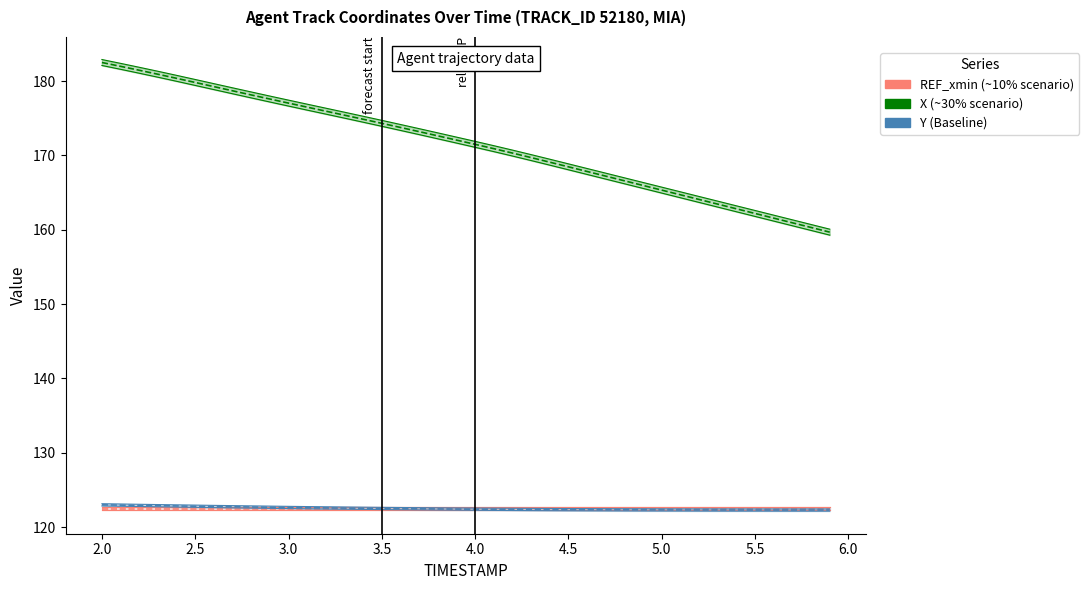

Which series has the largest range (max minus min)?

X (position, ~30% scenario)